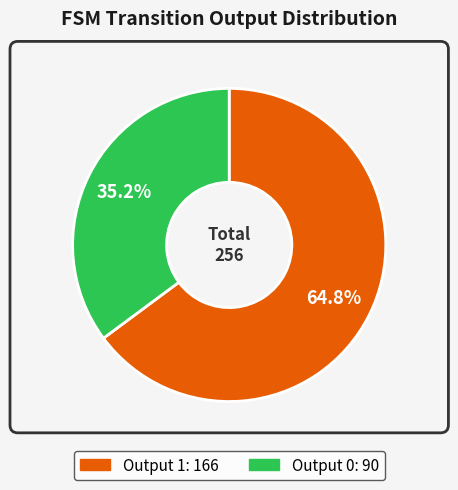

What is the total percentage of Output 0 and Output 1?

100.0%